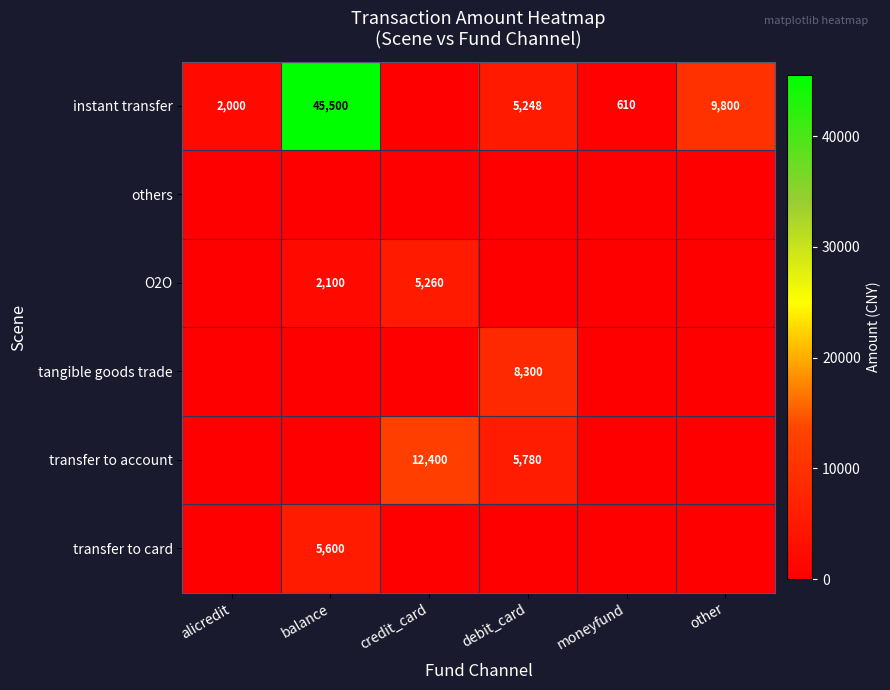

Which label corresponds to the smallest value in the chart?

credit_card